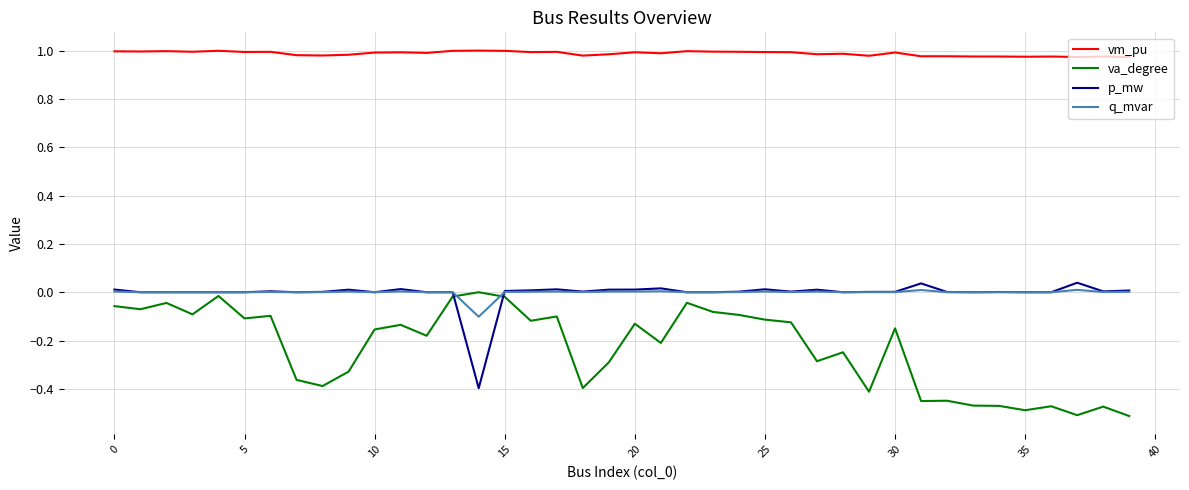

True or false: p_mw and vm_pu intersect in this chart.

False